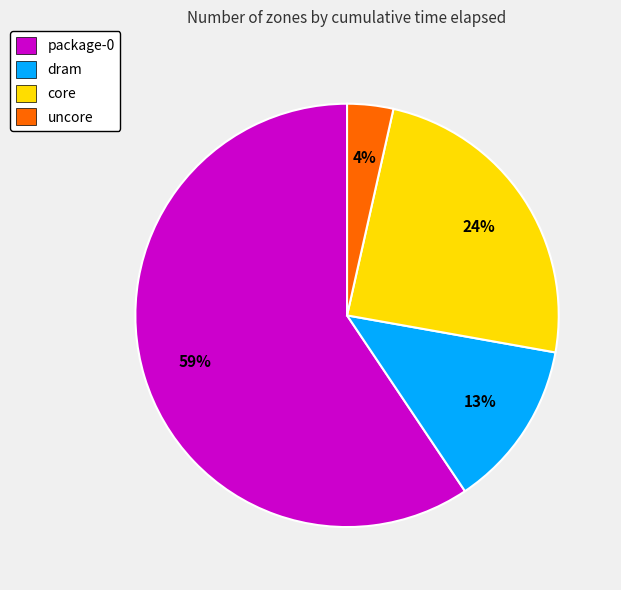

Which slice is the smallest?

uncore